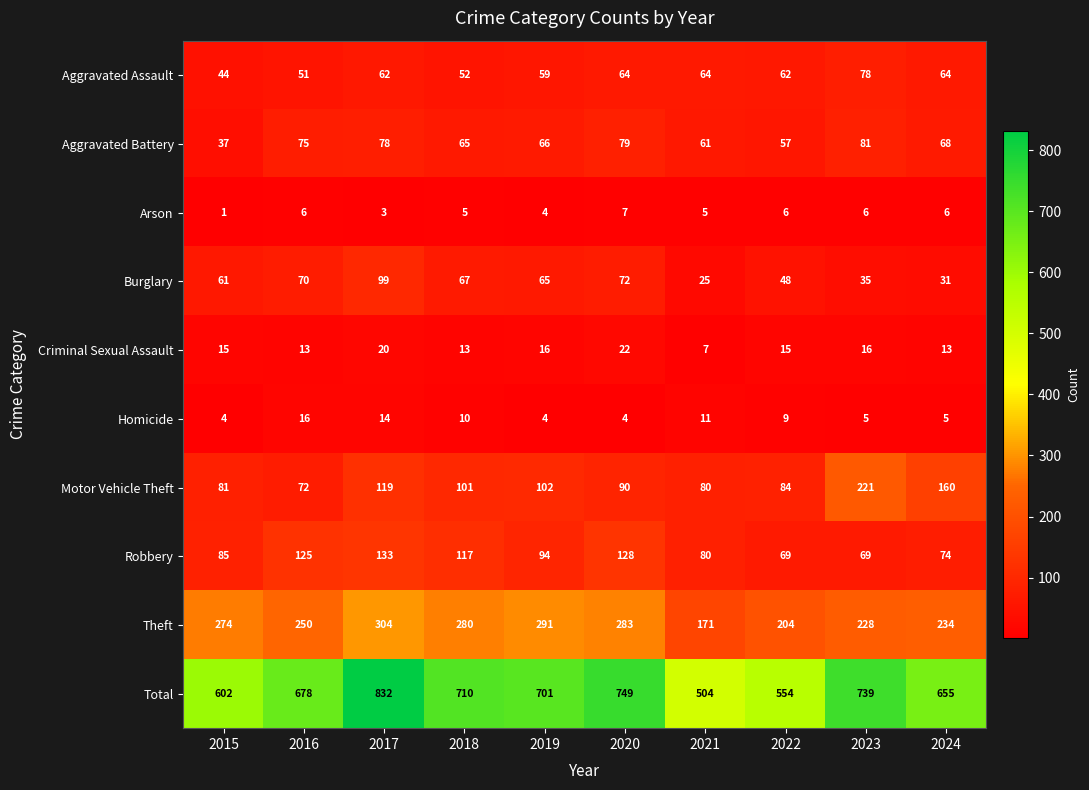

Which series changed the most between 2022 and 2023?

Total